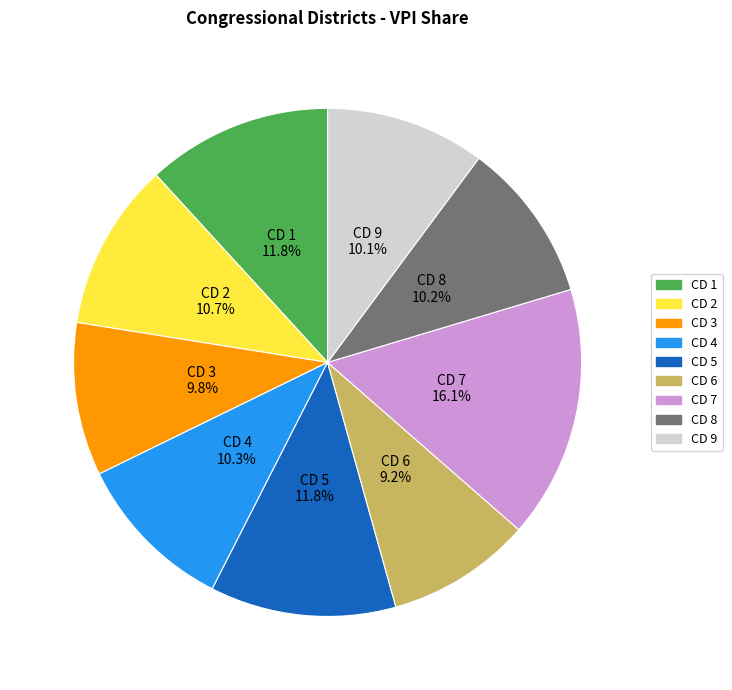

Does any single category account for the majority?

No